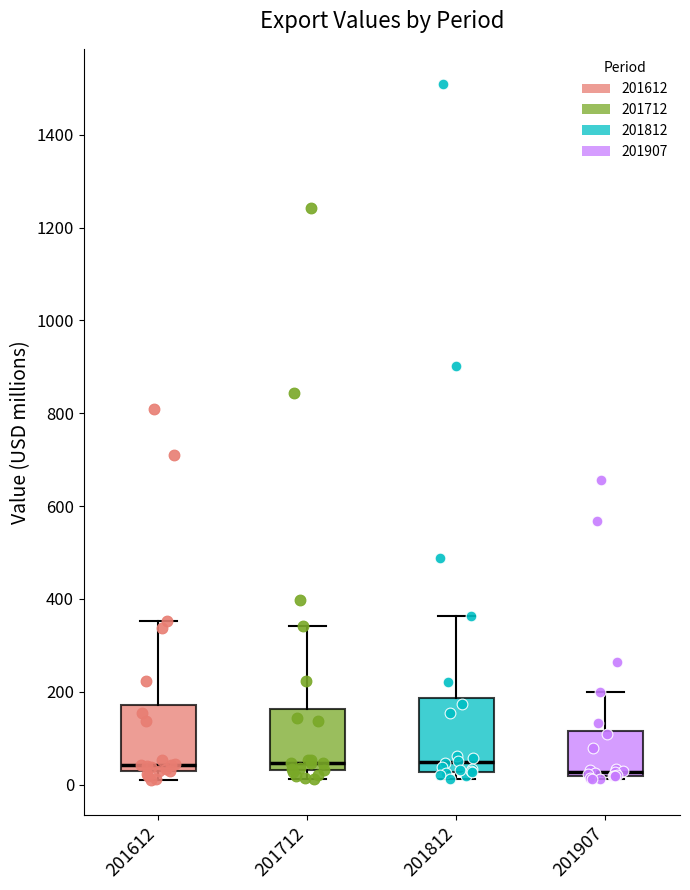

Reading left to right, transcribe this box plot: for each box, give where its median line is, the range the box spans, and where its two whiskers end, as read against the y-axis. The values are not printed on the chart, so give them approximately, as read against the axis.

201612: median 40, box 20 to 180, whiskers 0 to 360
201712: median 40 (just above the box's lower edge), box 40 to 160, whiskers 20 to 340
201812: median 40, box 20 to 180, whiskers 20 (just below the box's lower edge) to 360
201907: median 20 (just above the box's lower edge), box 20 to 120, whiskers 20 (just below the box's lower edge) to 200